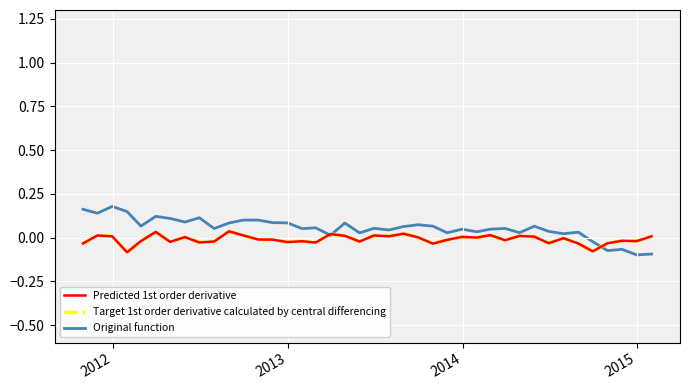

Which series has the largest range (max minus min)?

Original function